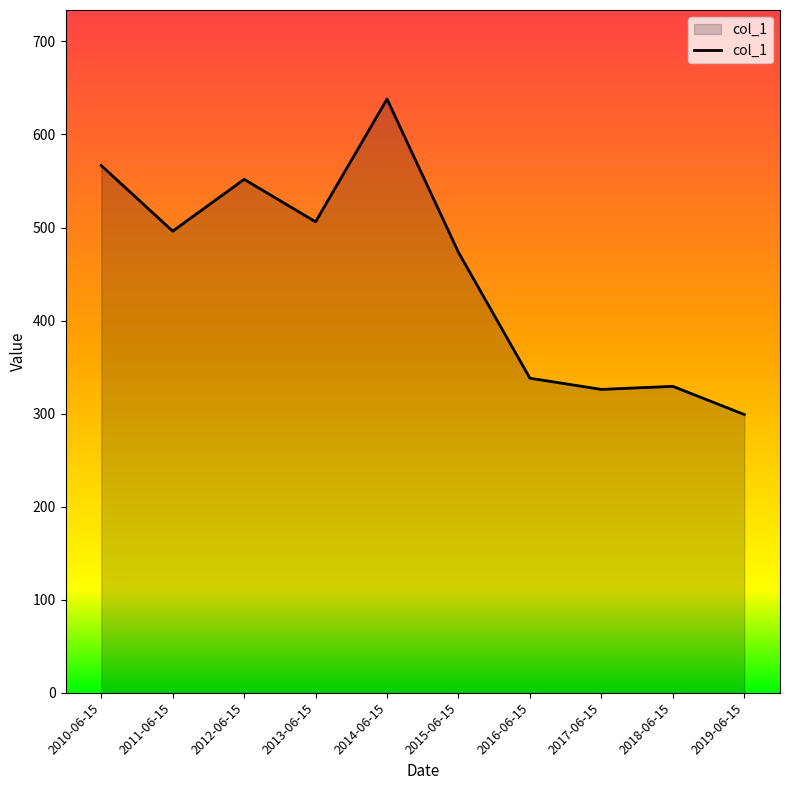

True or false: the data has more than 0 interior local peaks.

True